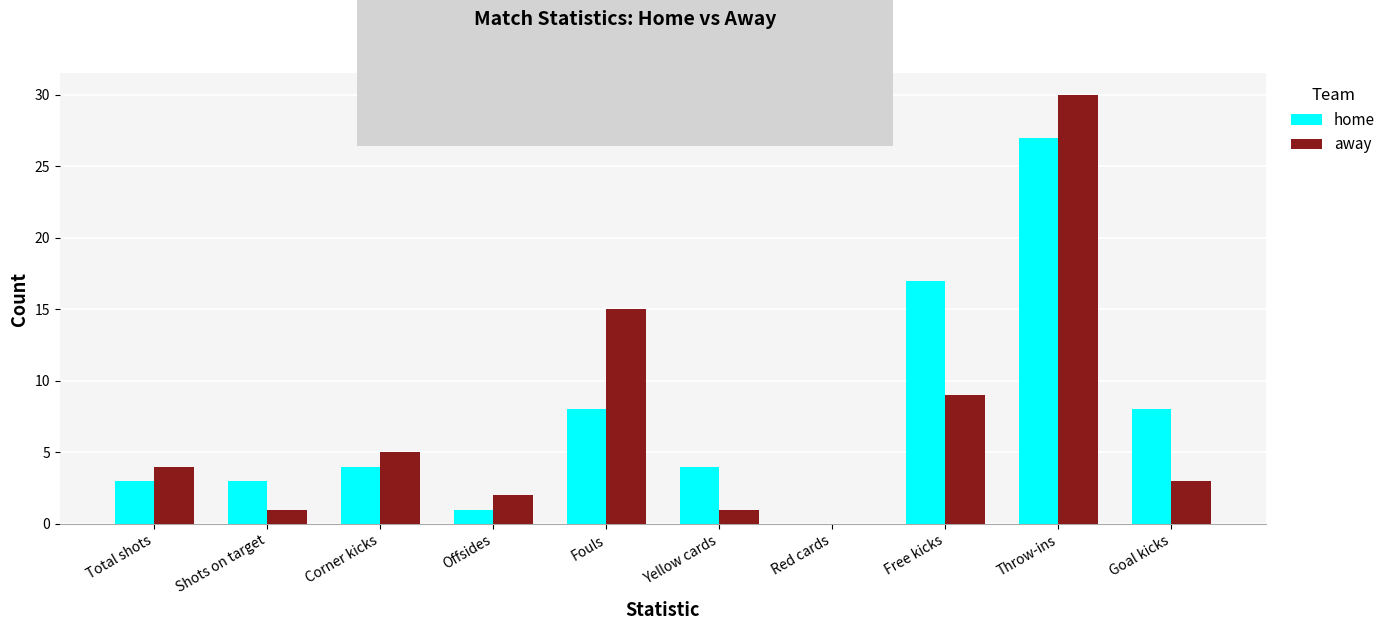

At which category is the sum across all series the highest?

Throw-ins